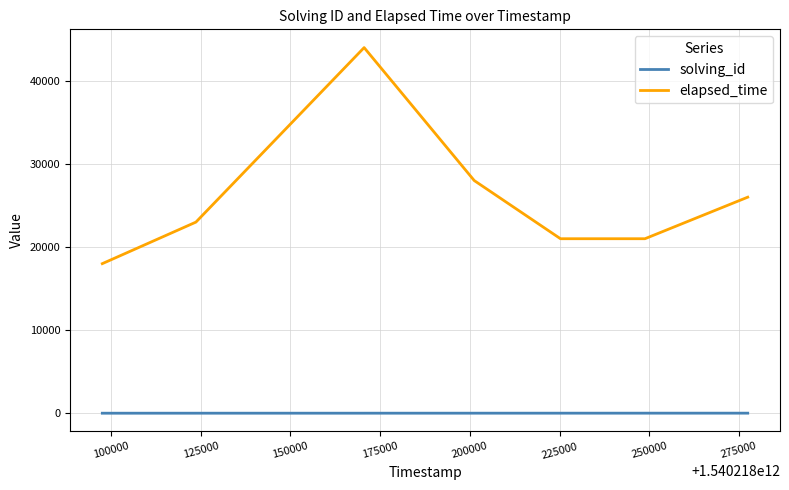

What is the difference between the maximum and second lowest values in the solving_id series?

5